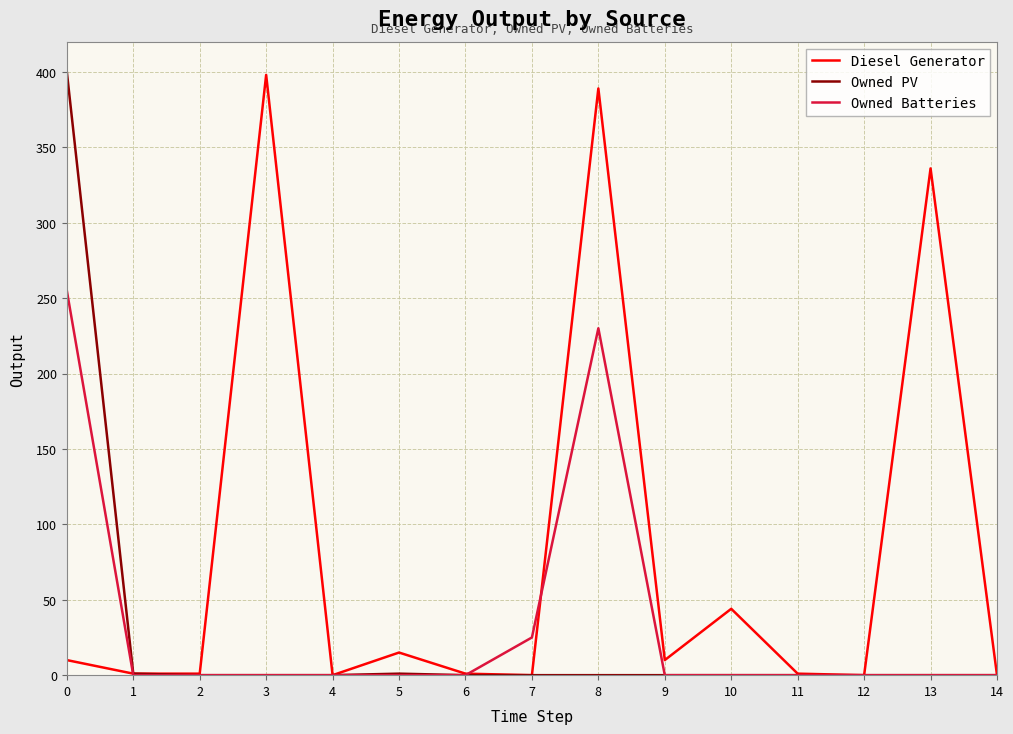

What is the spread (max minus min) of values at 9?

10.0